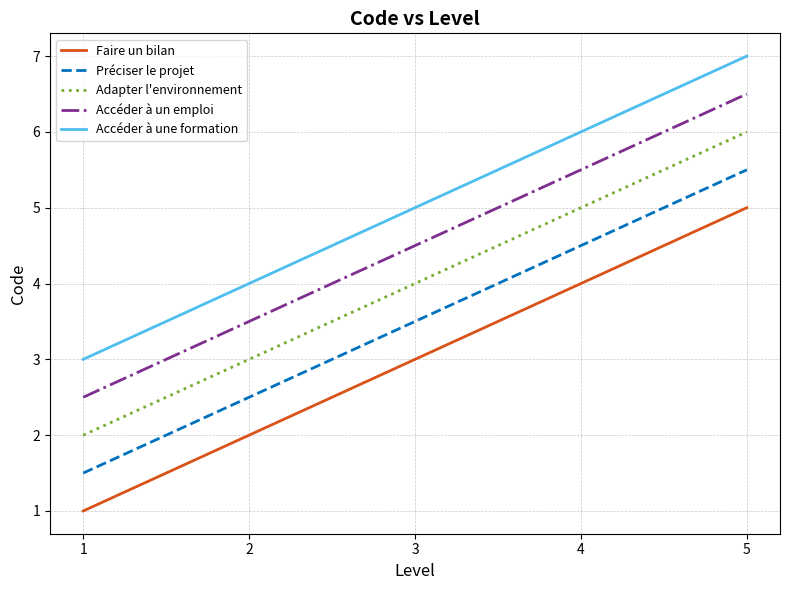

What are all the series names shown in the legend?

Faire un bilan, Préciser le projet, Adapter l'environnement, Accéder à un emploi, Accéder à une formation